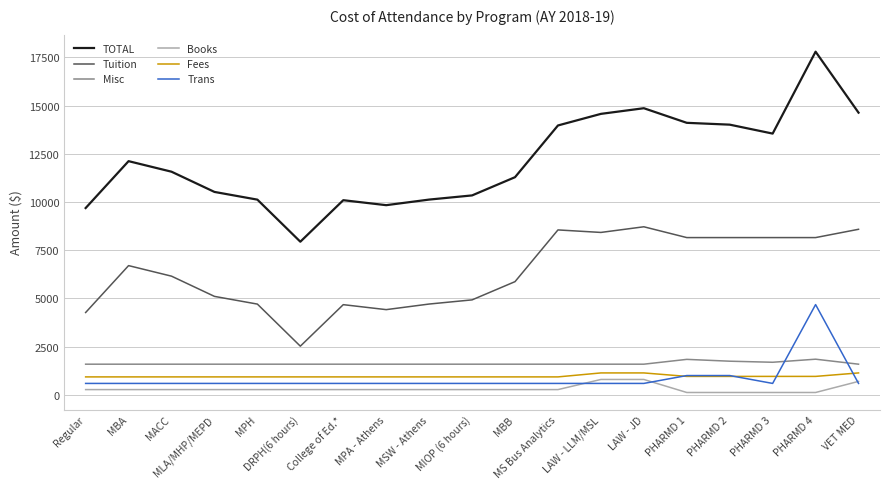

What are all the series names shown in the legend?

TOTAL, Tuition, Misc, Books, Fees, Trans